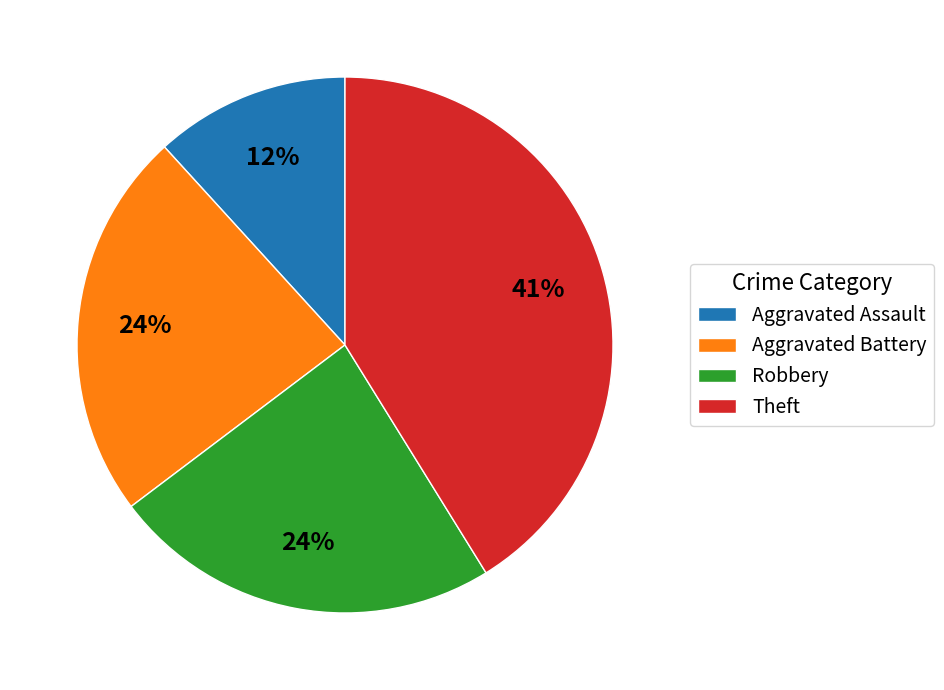

Is there any slice that represents more than half of the pie?

No